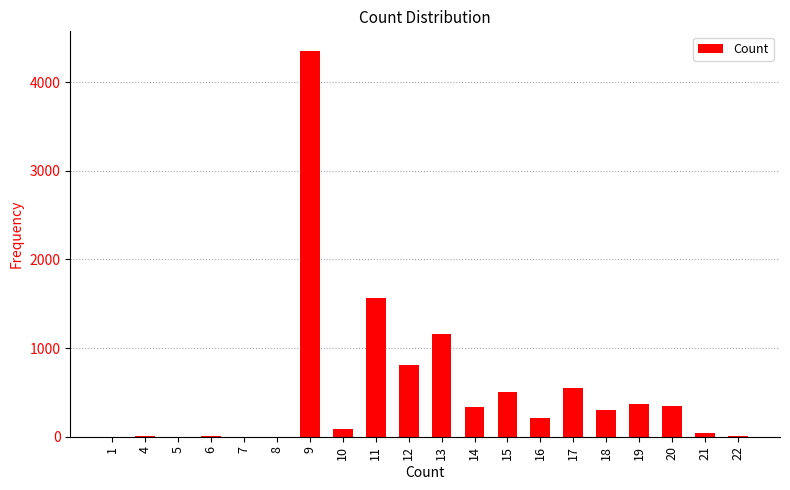

Where is the data nearest to the value 2178?

11